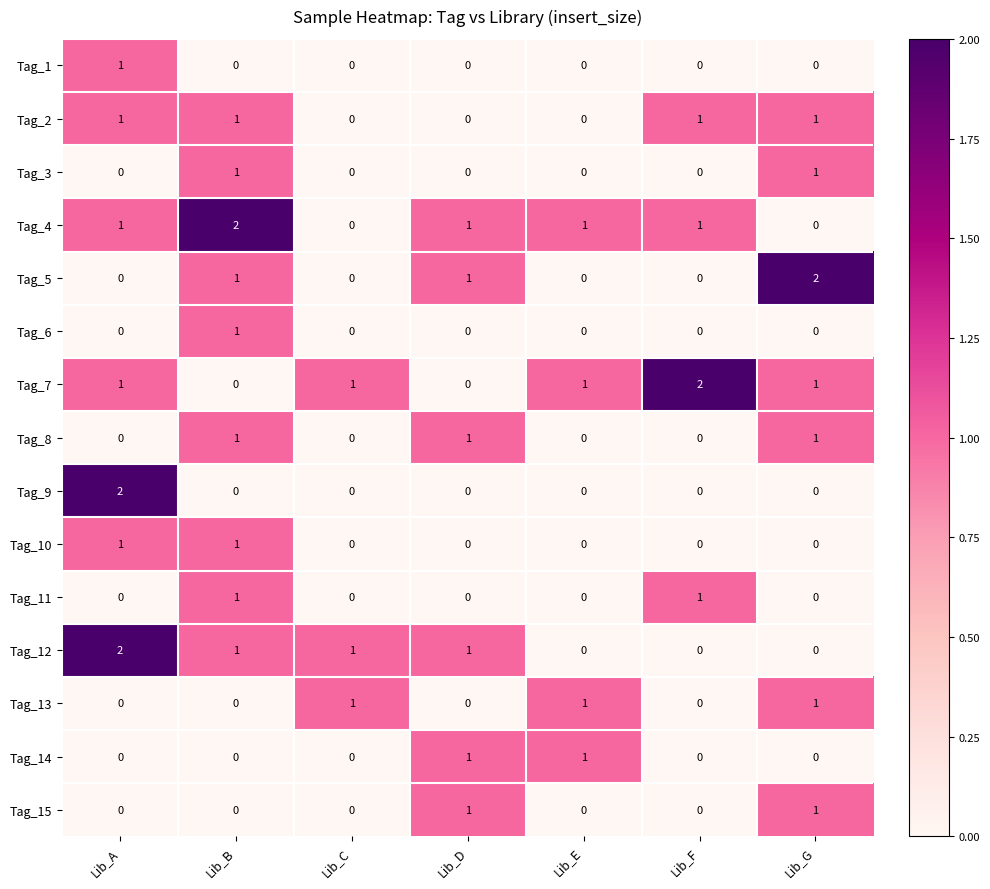

What is the total value across all series at Lib_G?

8